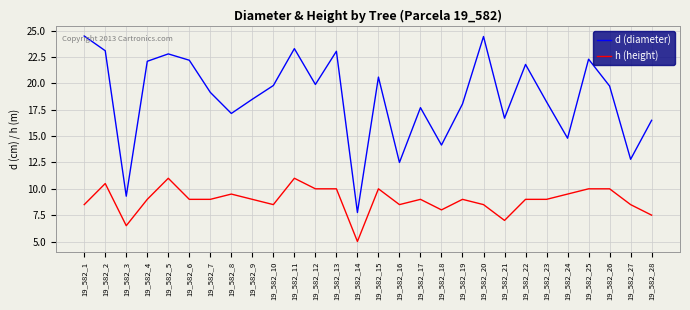

Does the chart have visible grid lines?

Yes